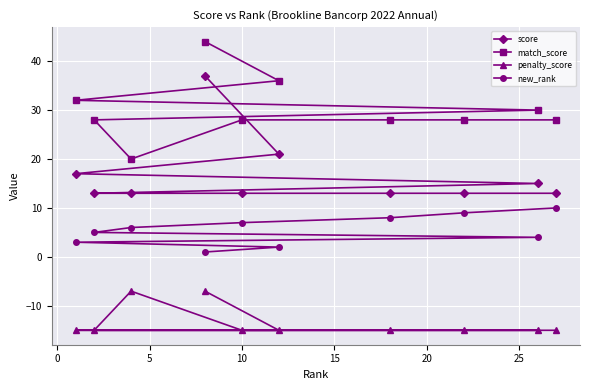

At how many categories does at least one series exceed 14?

10